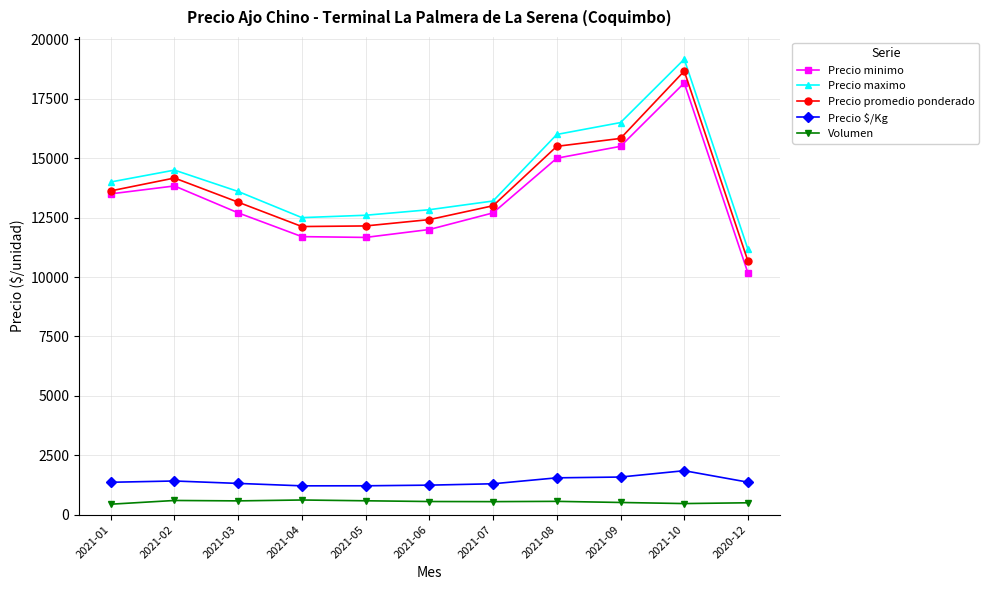

True or false: Precio $/Kg has more than 1 interior local peaks.

True